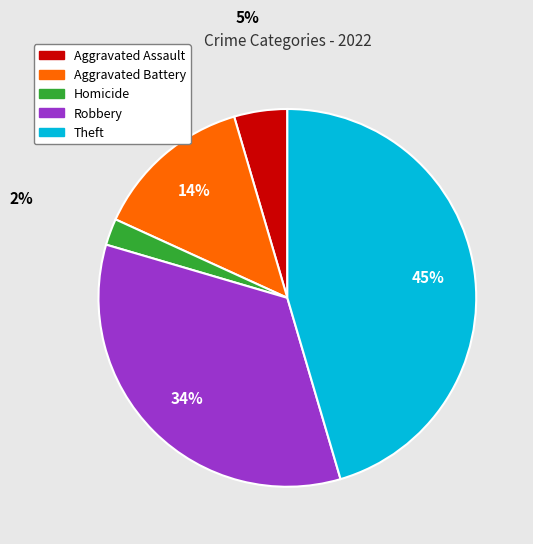

Count the number of slices in the pie.

5